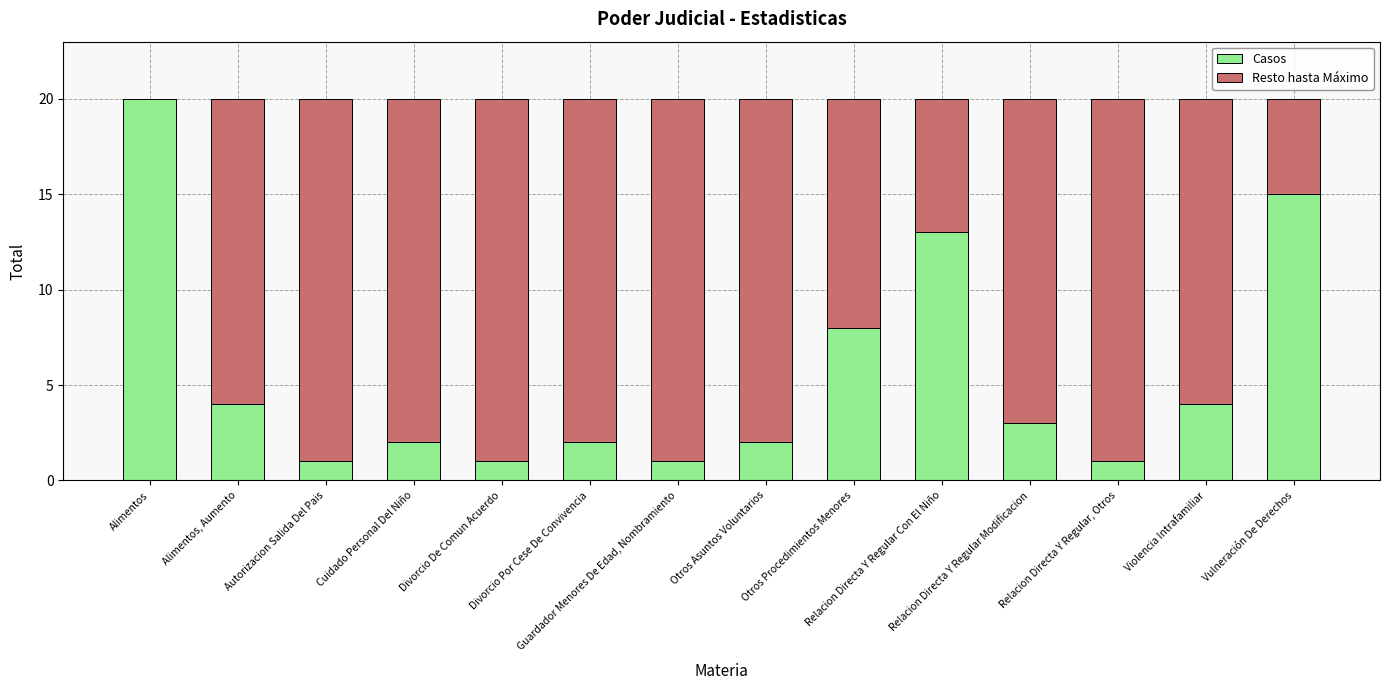

What is the highest value of the Casos series?

20